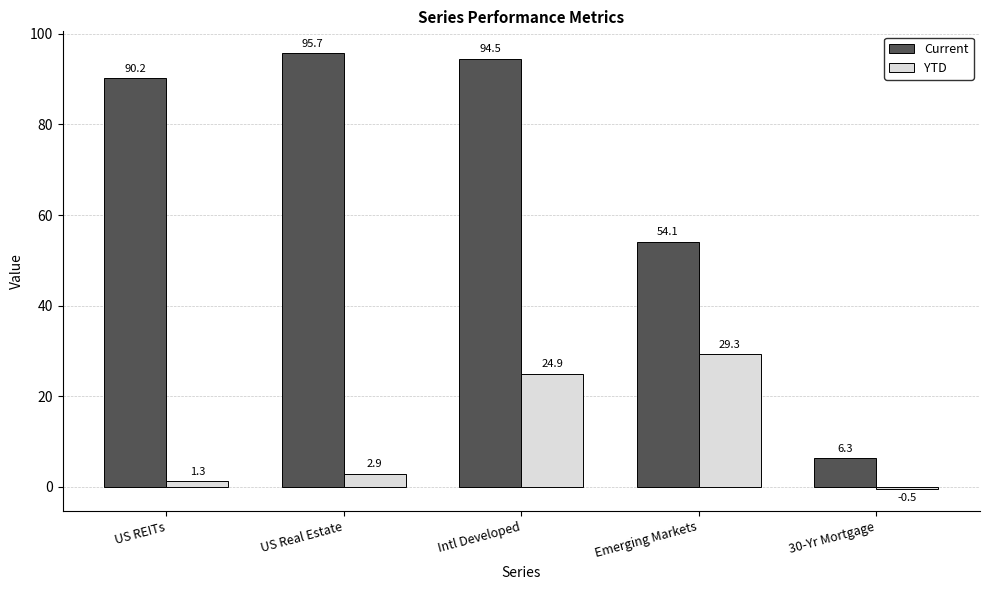

What is the greatest value displayed?

95.7